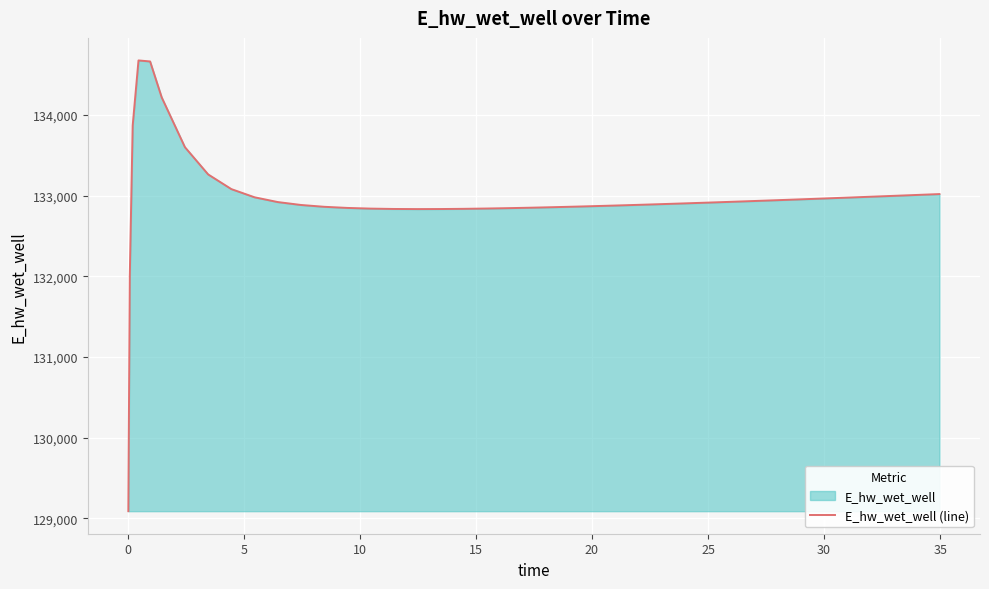

What is the smallest value displayed?

129087.8